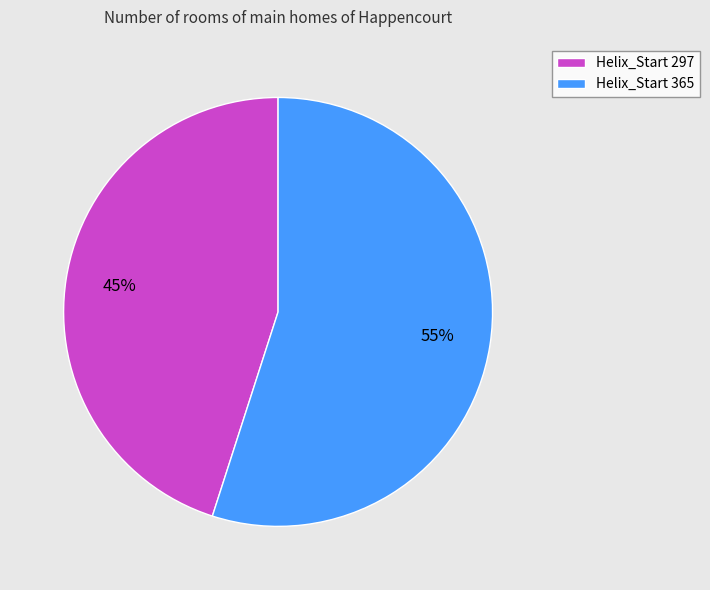

Approximately how many times larger is the value at Helix_Start 297 compared to Helix_Start 365?

0.8